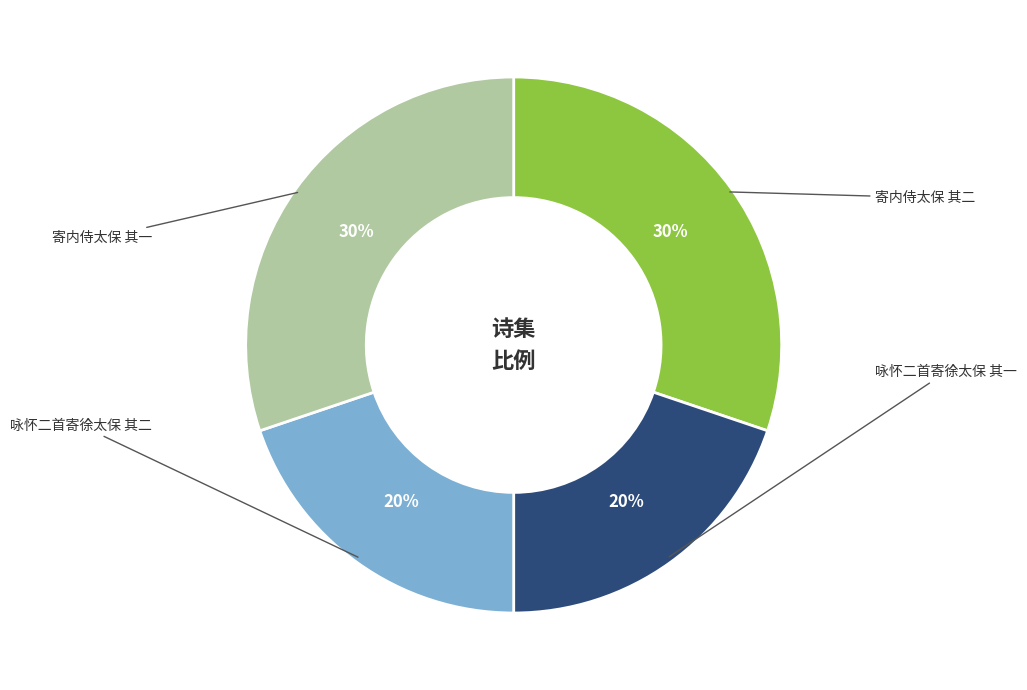

To the nearest percent, what is the difference between the largest and smallest slice percentages?

10%